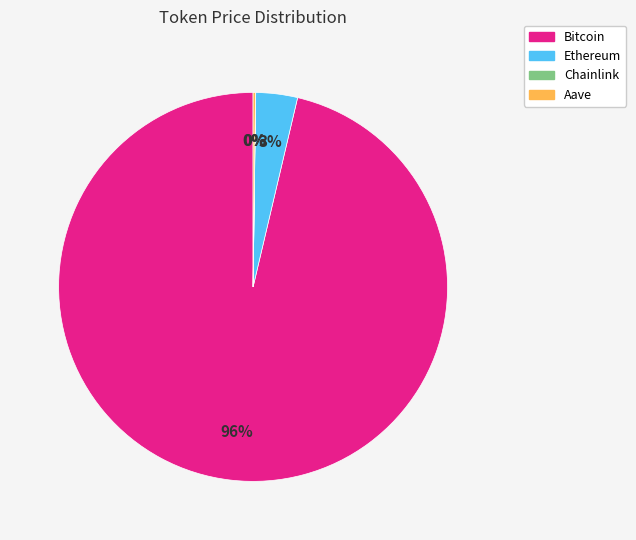

Does any single category account for the majority?

Yes